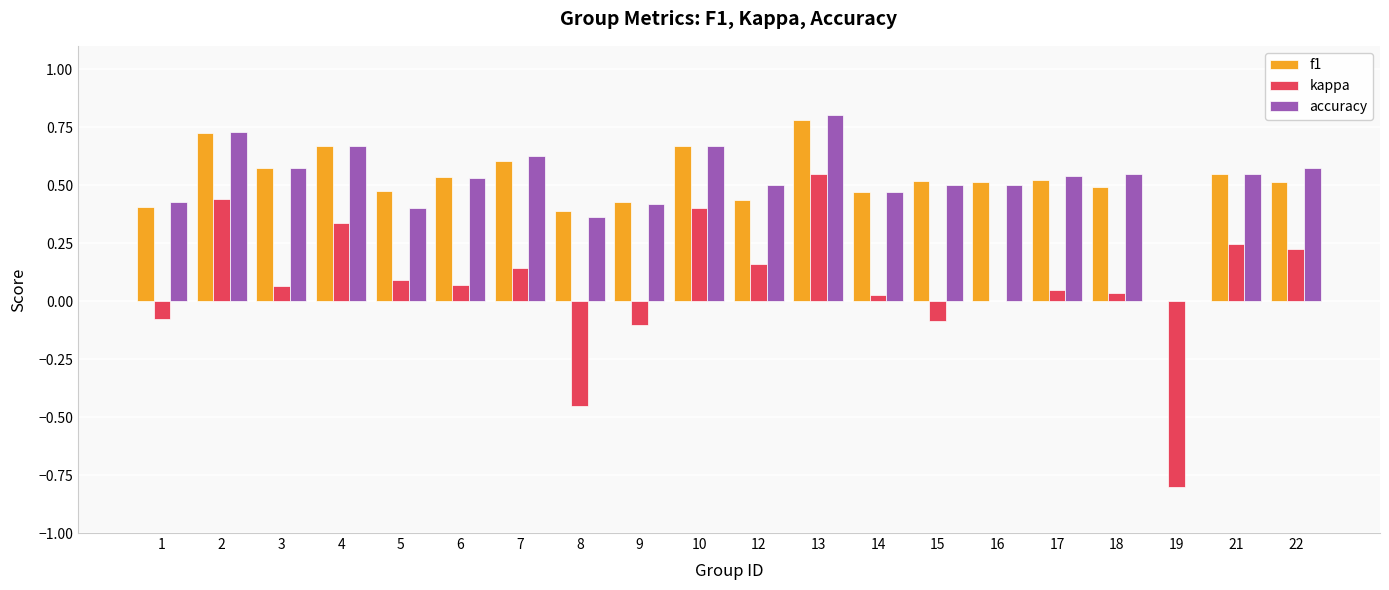

What is the total value across all series at 12?

1.1